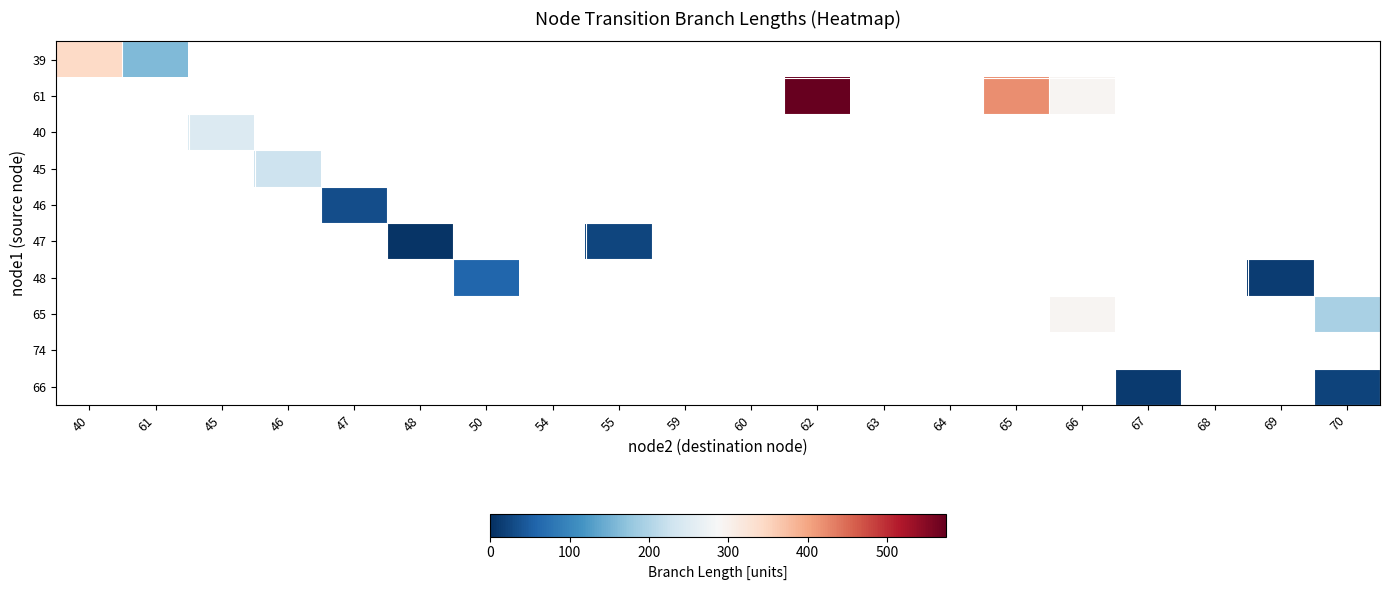

Count the number of data series in this chart.

10